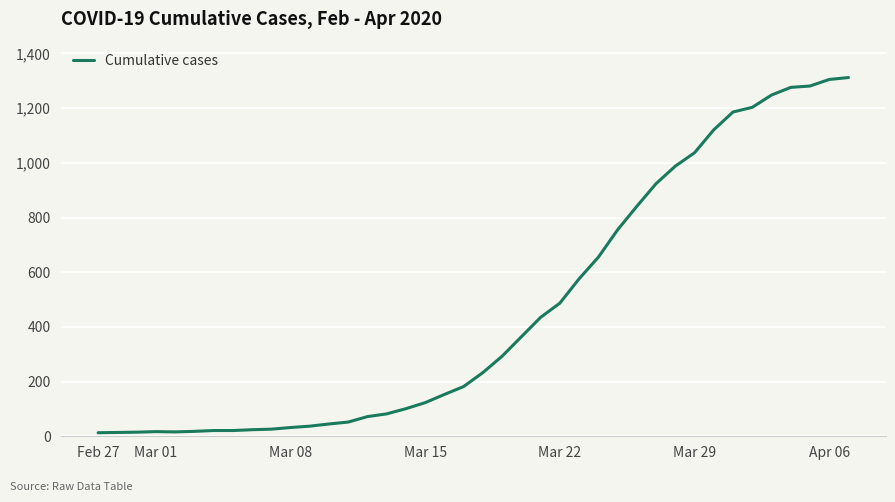

What is the greatest value displayed?

1312